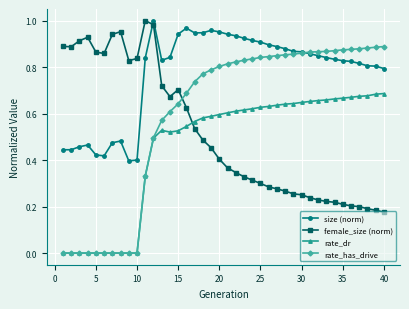

True or false: size (norm) has more than 2 points higher than both neighbors.

True